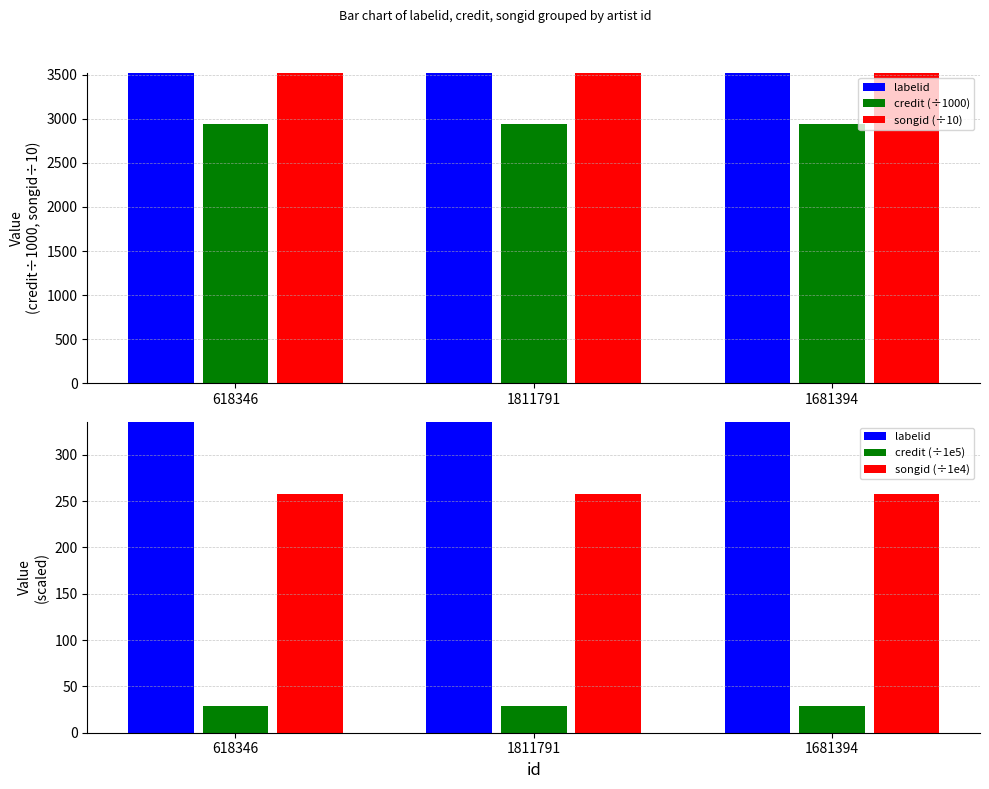

What is the sum of the labelid values at 618346 and 1811791?

175850.0